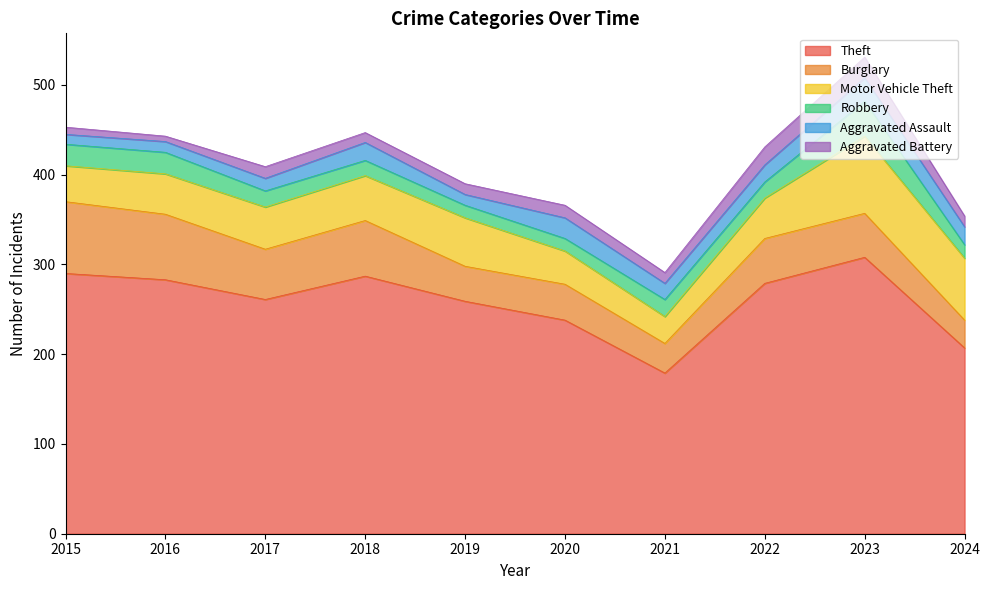

What is the value of the Robbery point at the 10th from the left?

15